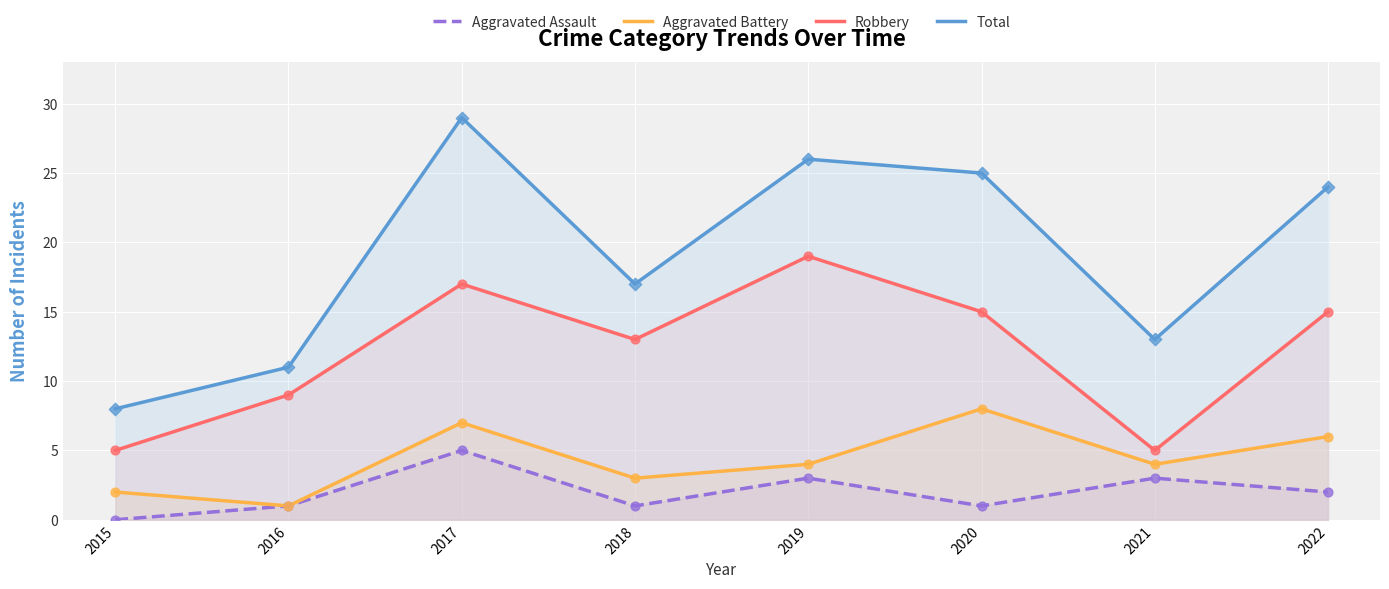

Which series contains the highest Y value?

Total